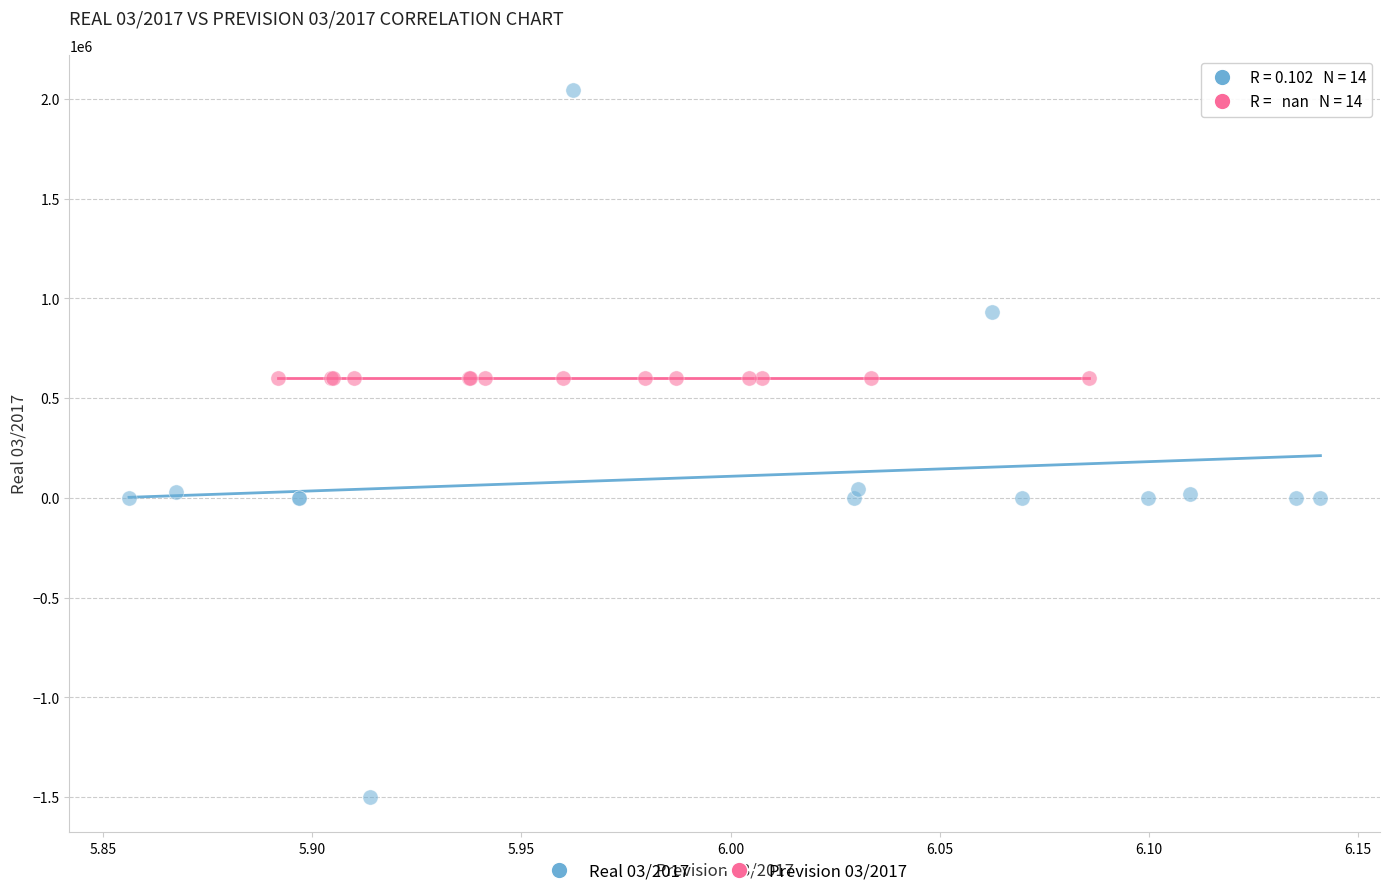

Which series contains the lowest Y value?

Real 03/2017